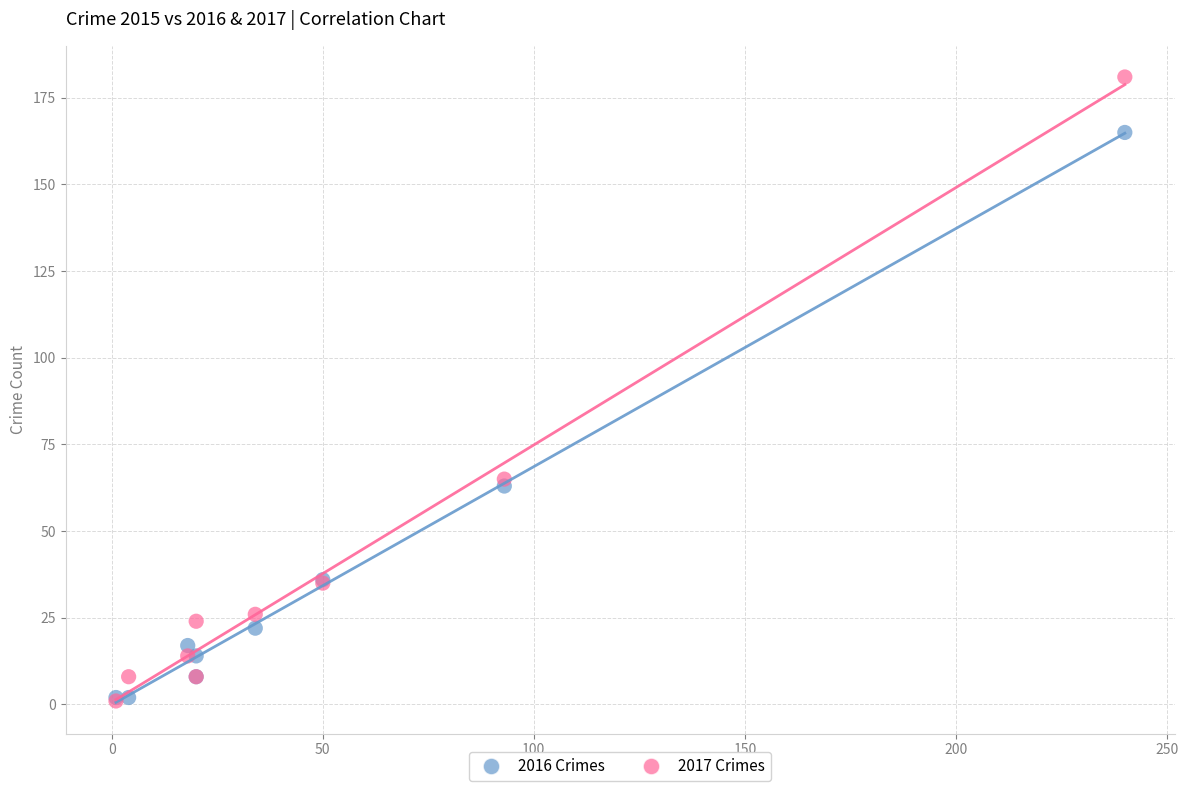

In the 2017 Crimes series, what Y value is closest to 91?

65